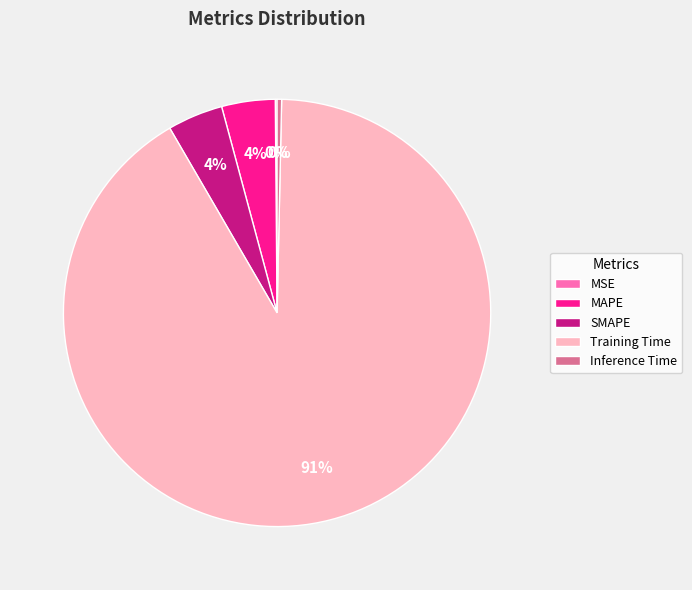

Is it true that Training Time is 99% of the pie?

False